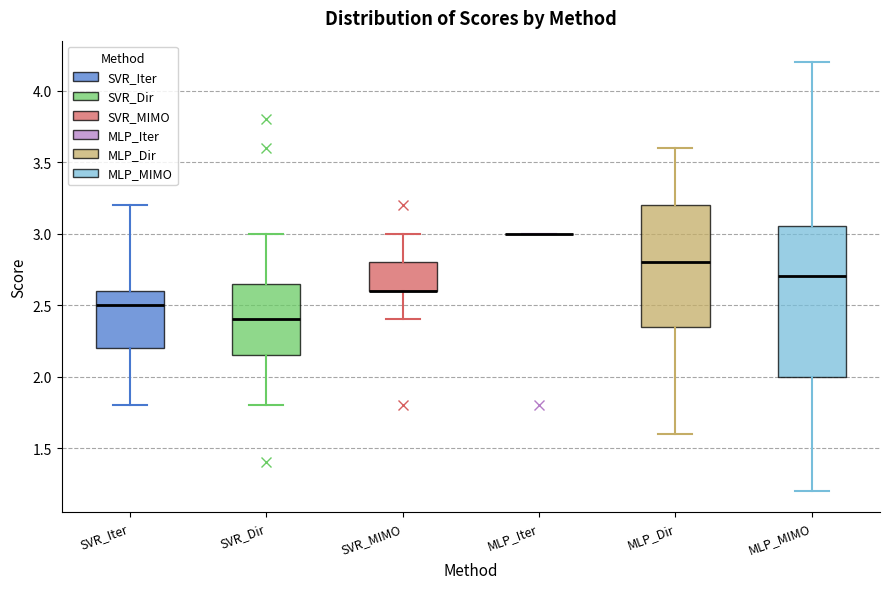

Reading left to right, transcribe this box plot: for each box, give where its median line is, the range the box spans, and where its two whiskers end, as read against the y-axis. The values are not printed on the chart, so give them approximately, as read against the axis.

SVR_Iter: median 2.50, box 2.20 to 2.60, whiskers 1.80 to 3.20
SVR_Dir: median 2.40, box 2.15 to 2.65, whiskers 1.80 to 3.00
SVR_MIMO: median 2.60 (drawn on the box's lower edge), box 2.60 to 2.80, whiskers 2.40 to 3.00
MLP_Iter: box collapsed to a line at 3.00, whiskers 3.00 to 3.00
MLP_Dir: median 2.80, box 2.35 to 3.20, whiskers 1.60 to 3.60
MLP_MIMO: median 2.70, box 2.00 to 3.05, whiskers 1.20 to 4.20